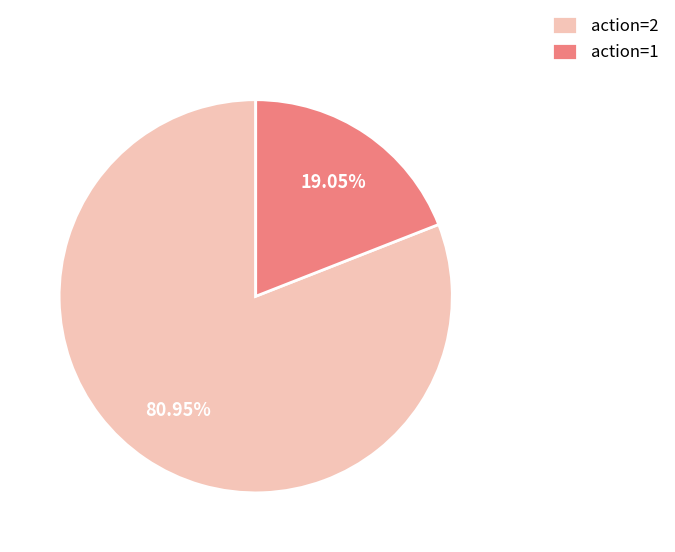

To the nearest percent, what is the difference between the largest and smallest slice percentages?

62%